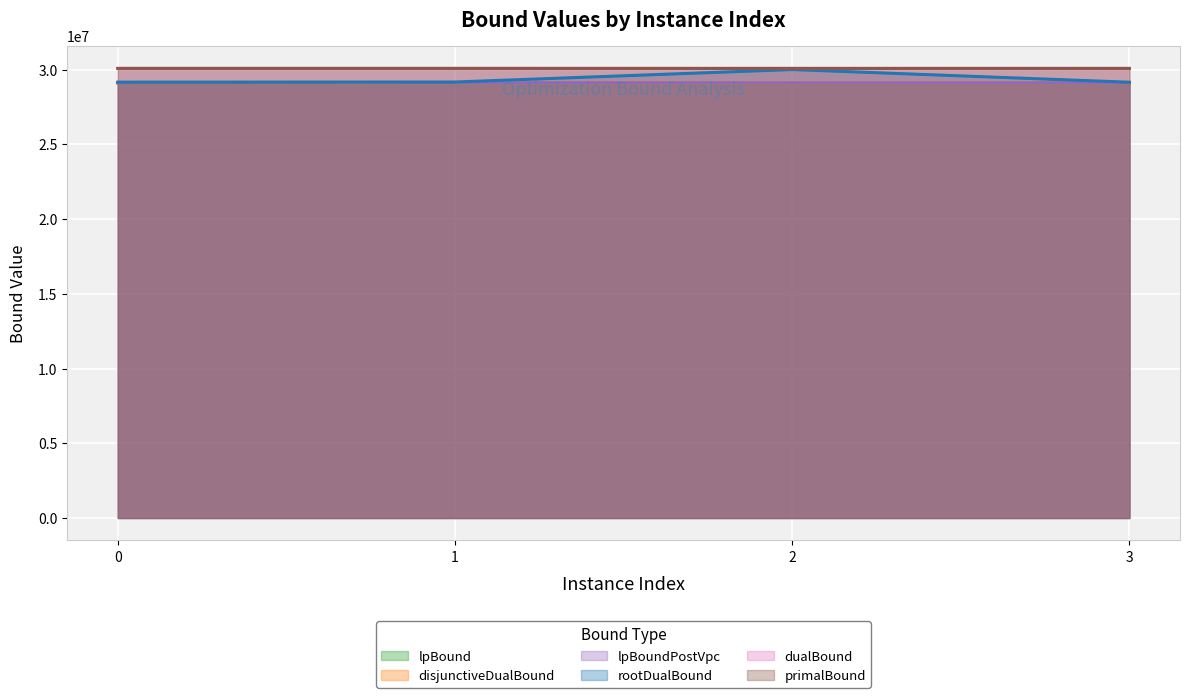

Is it true that dualBound equals 15651493.4 at 2?

False